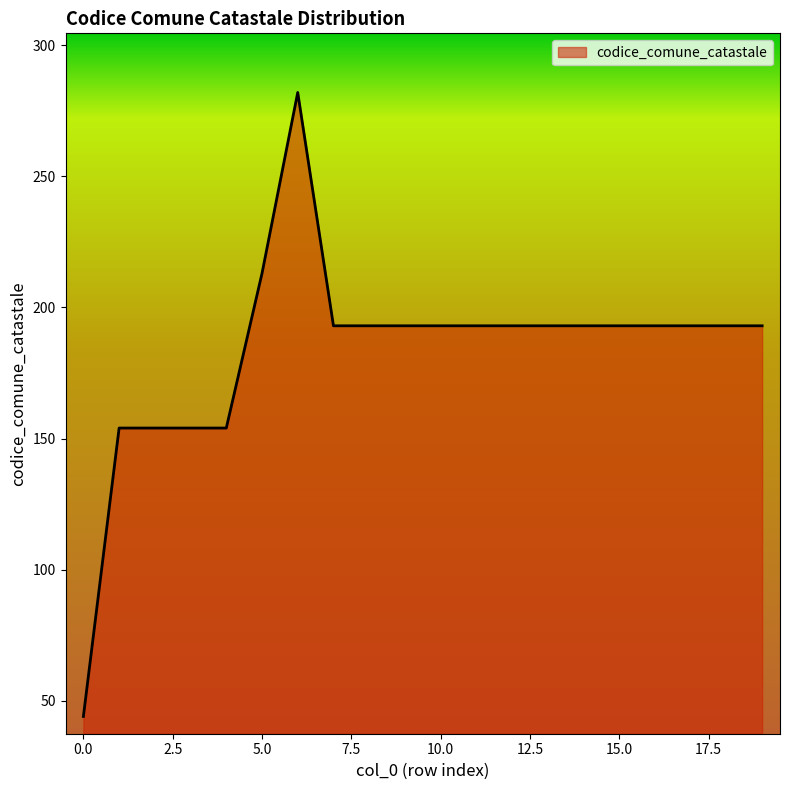

What is the smallest value displayed?

44